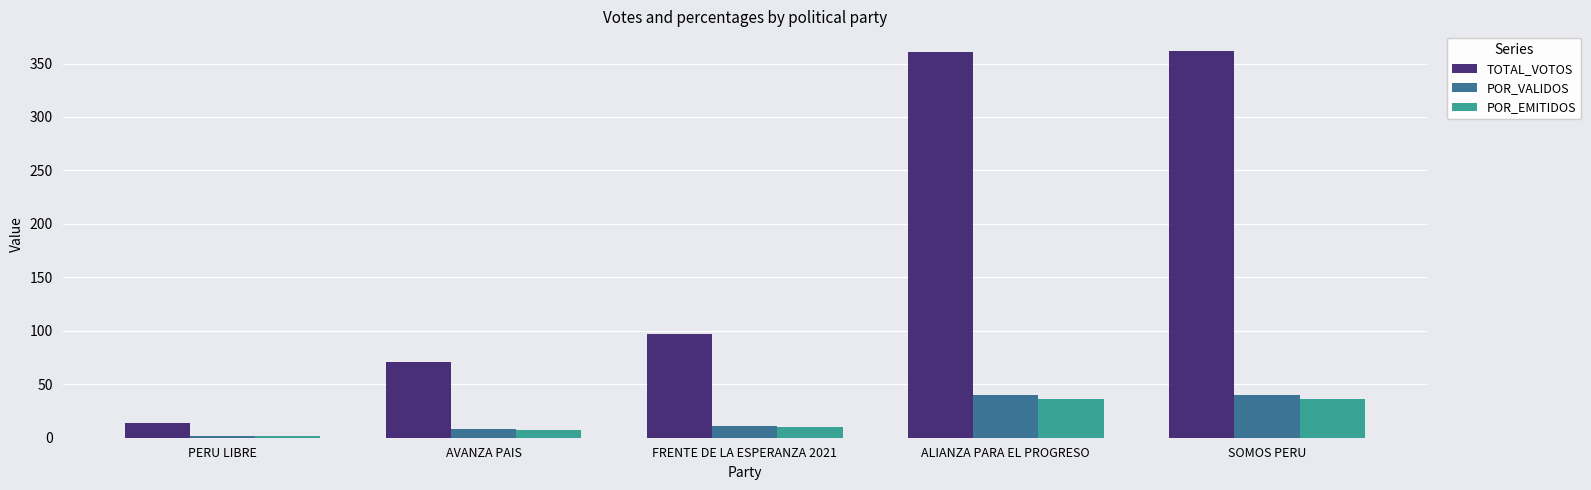

How many data points does each series have?

5